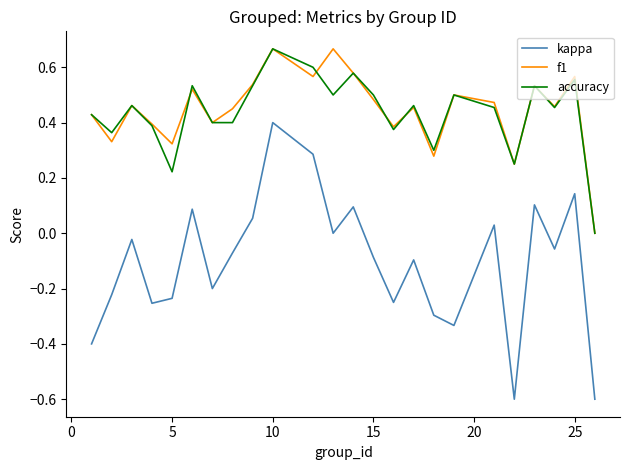

True or false: kappa and f1 cross at least once.

False